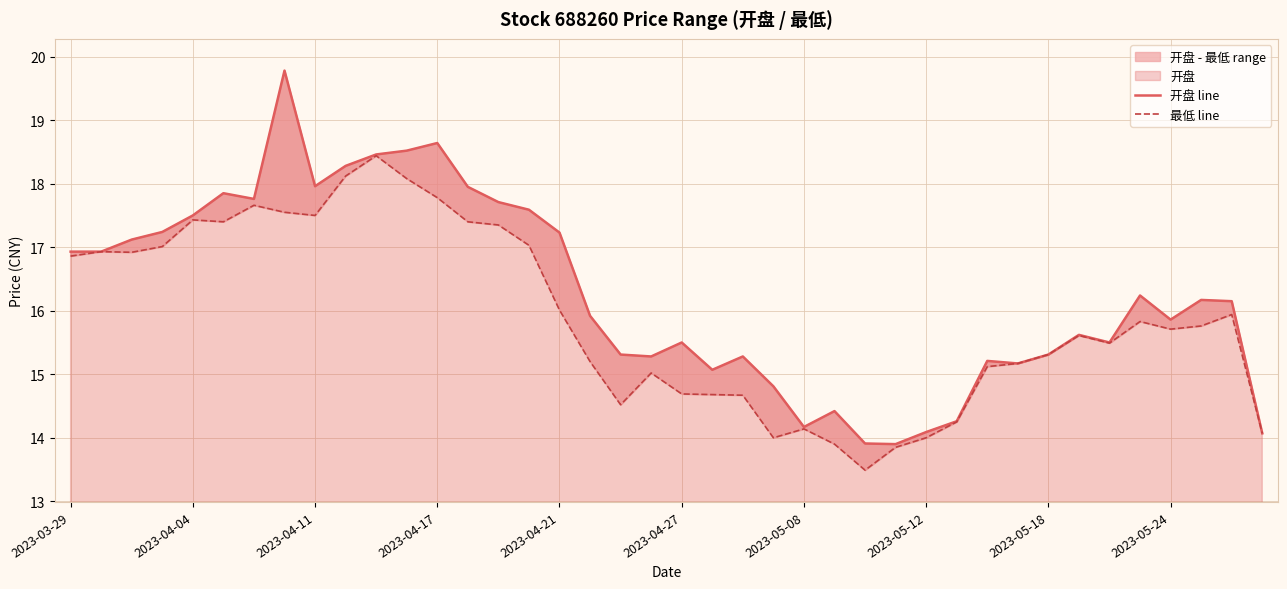

True or false: 开盘 line and 最低 line cross at least once.

False